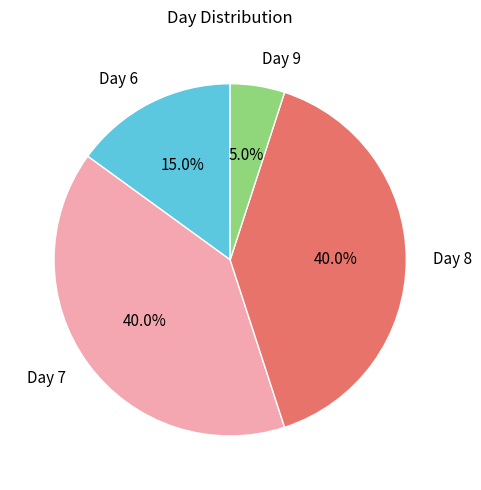

What is the smallest slice in the pie chart?

Day 9